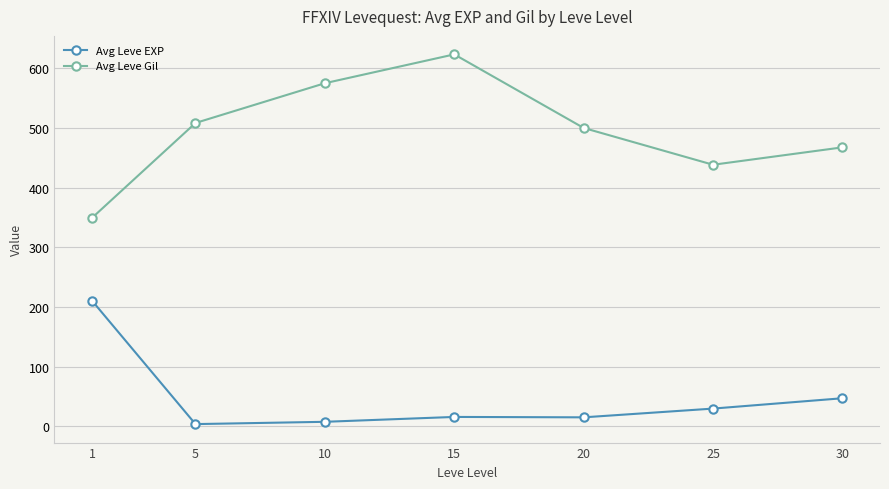

Which series has the largest total across all categories?

Avg Leve Gil